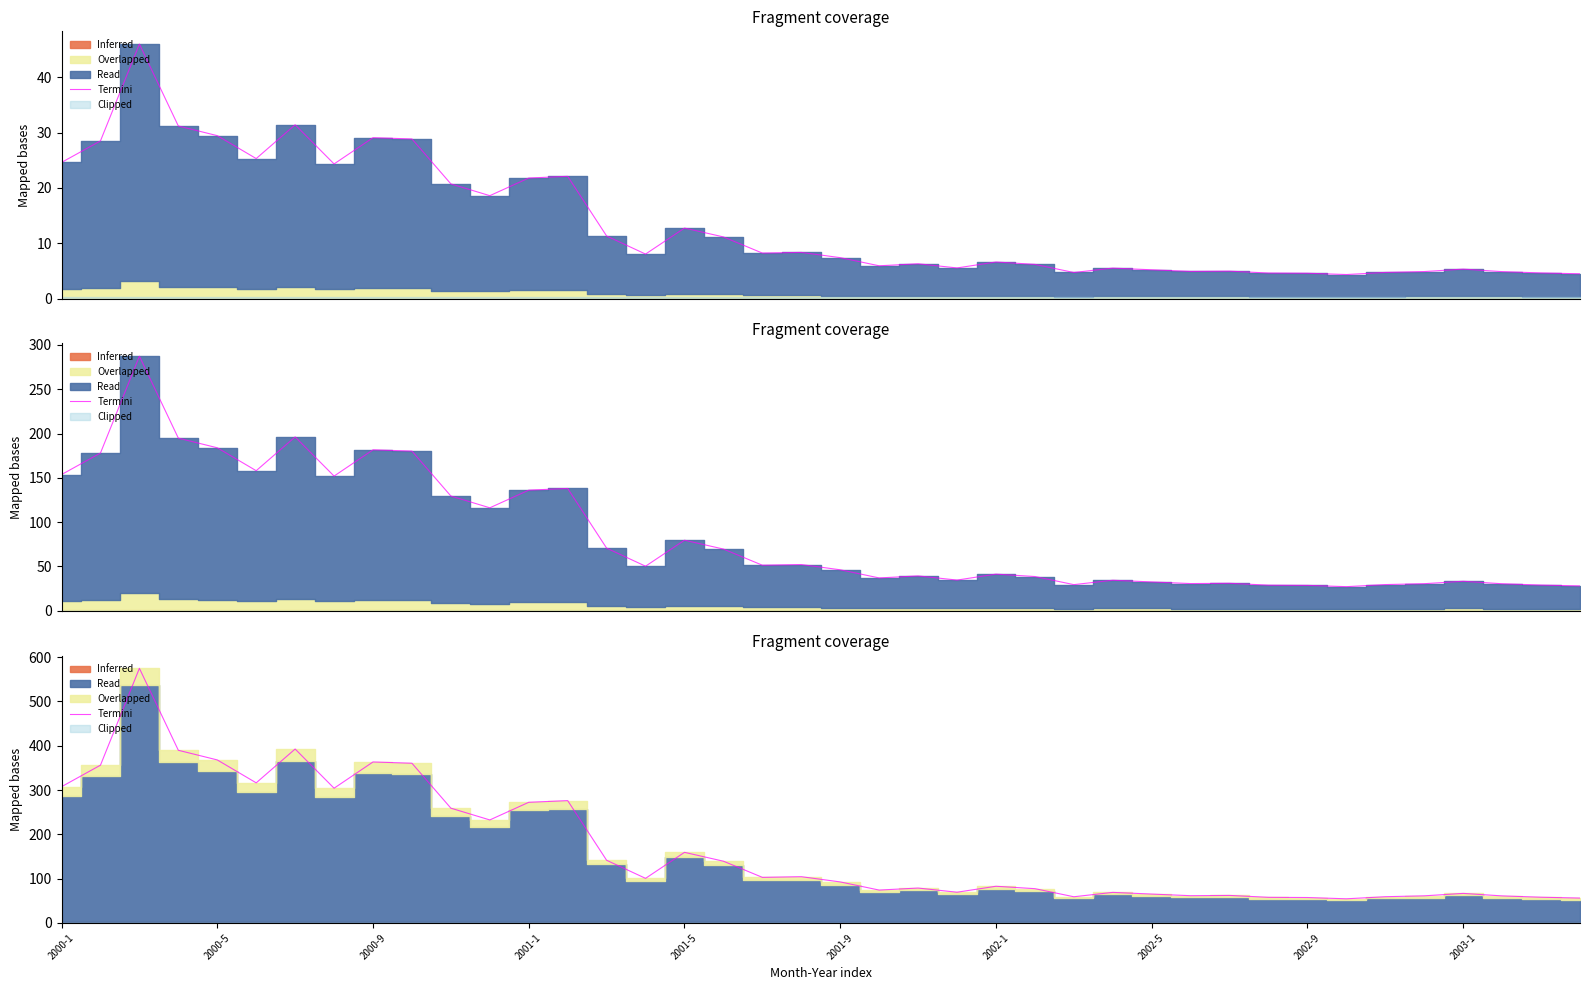

What is the sum of all values?

6842.8